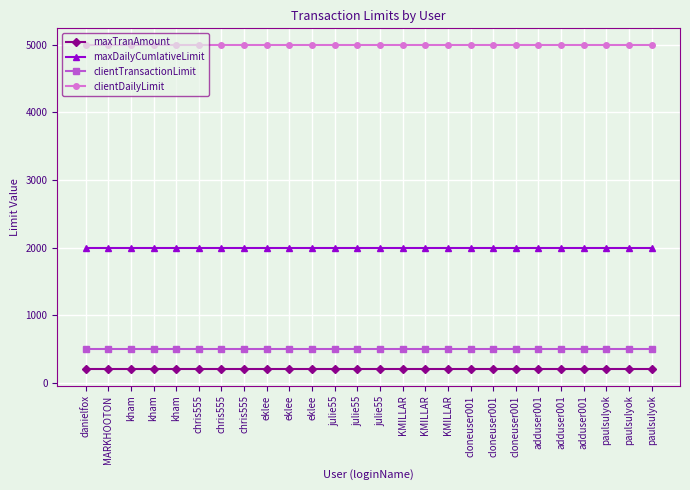

How many lines are shown in the chart?

4